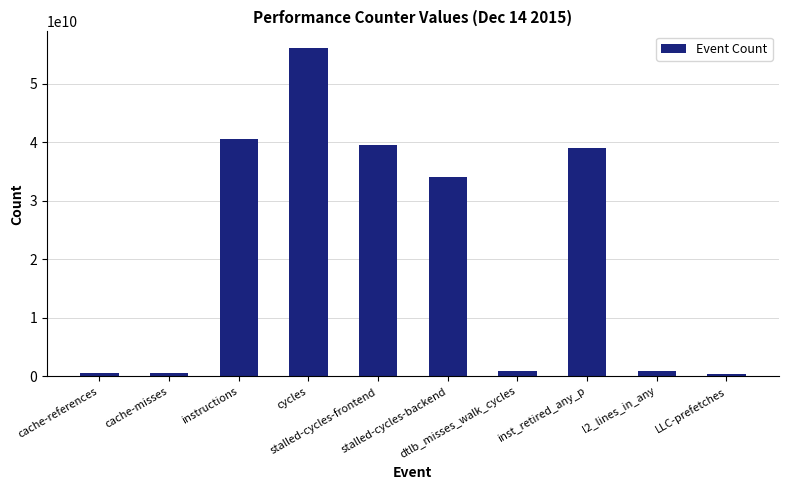

What is the average value?

21269017084